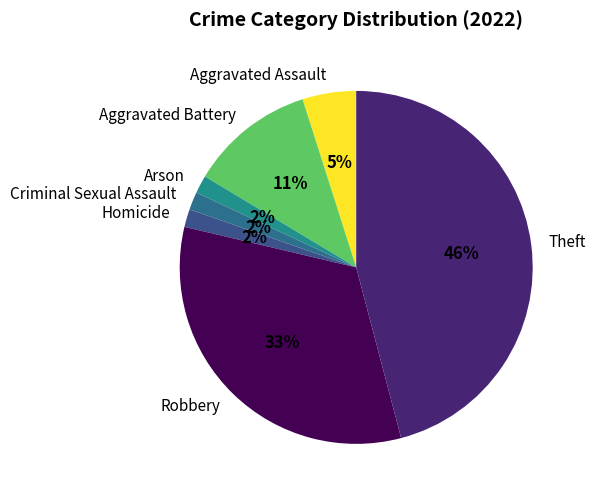

Does Criminal Sexual Assault account for over 50% of the chart?

No